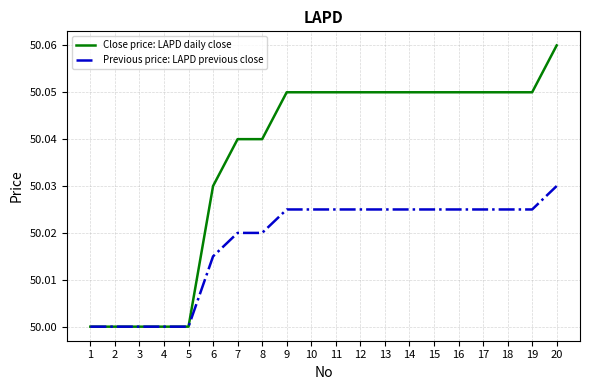

Which series changed the most between 6 and 13?

Close price: LAPD daily close